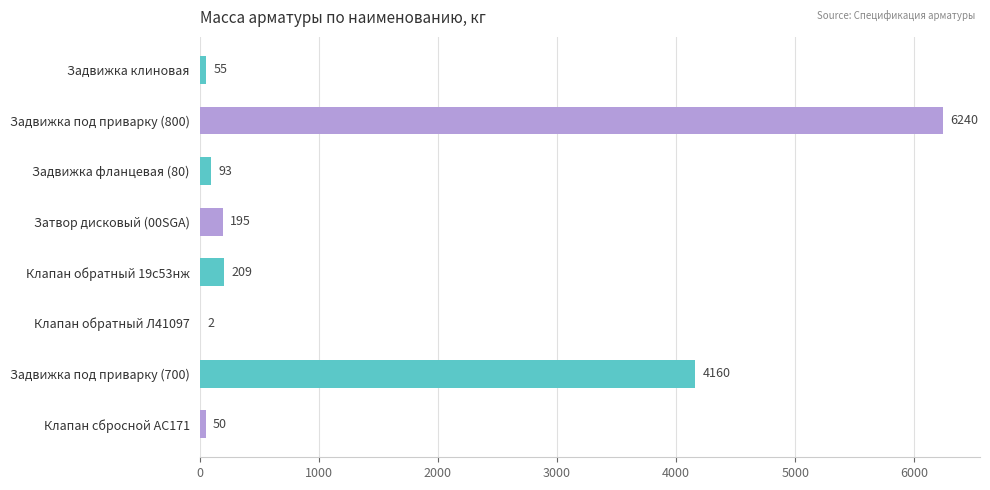

What is the sum of all values?

11004